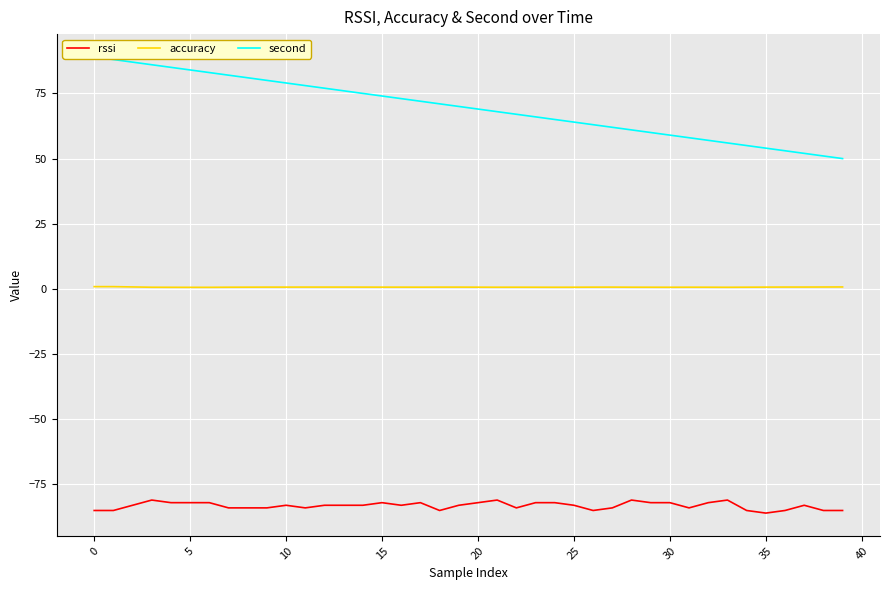

What is the total value across all series at 24?

-16.4